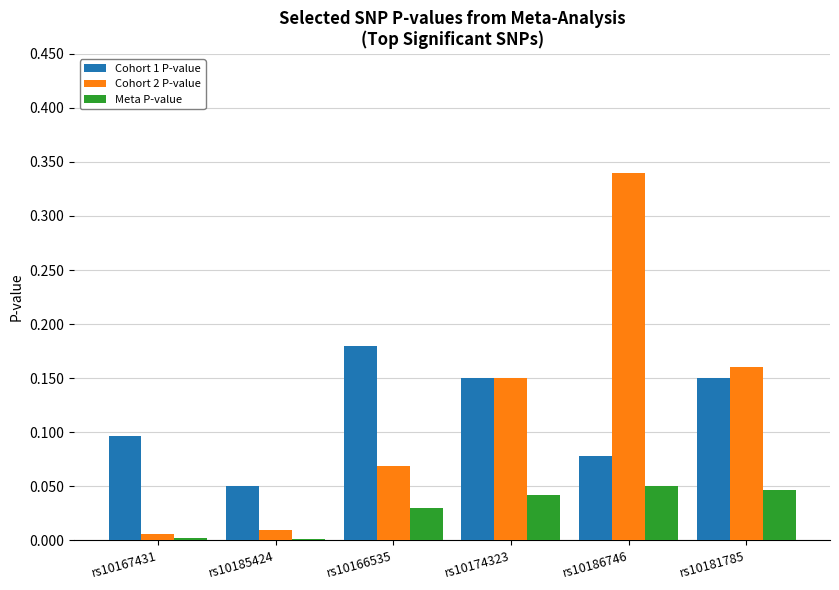

At which category is the sum across all series the highest?

rs10186746